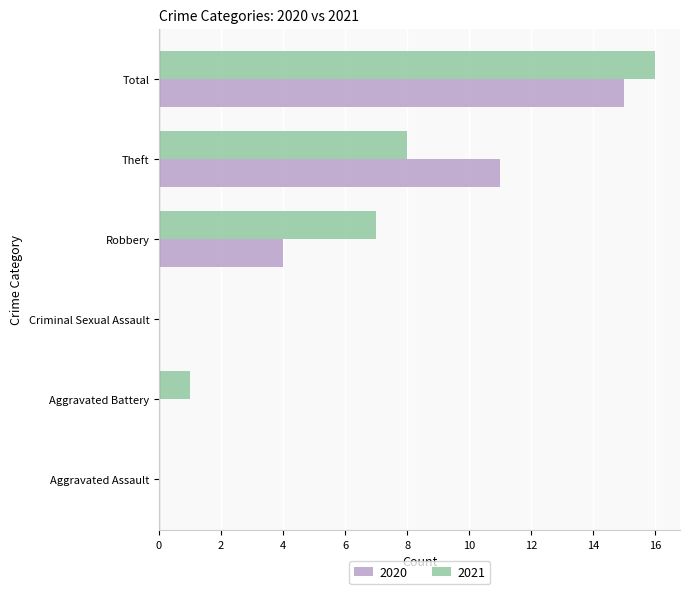

Which category has the highest value in the 2021 series?

Total